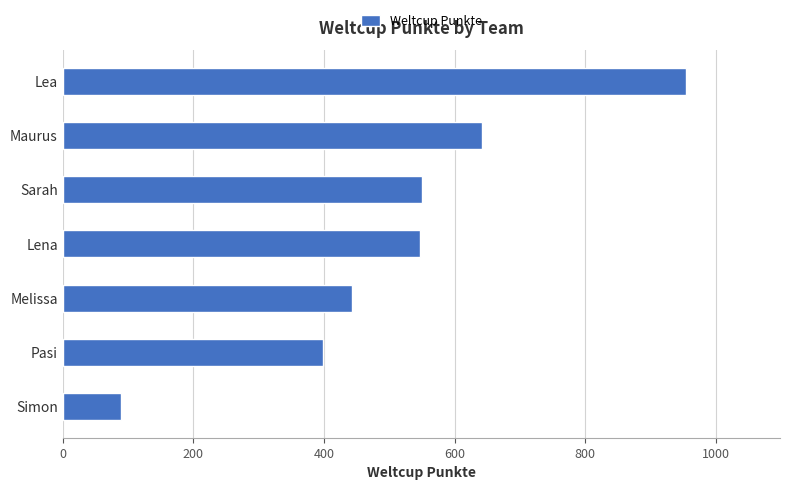

What is the change in value from Maurus to Simon?

-552